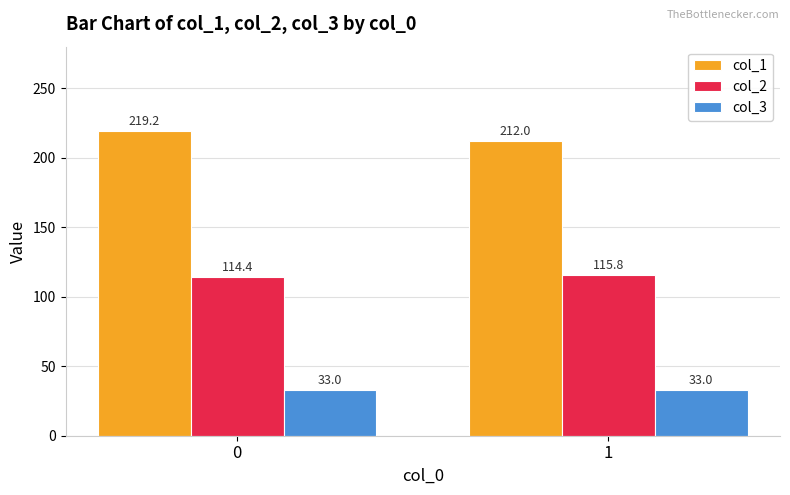

Rank the series by their average value, from lowest to highest.

col_3, col_2, col_1